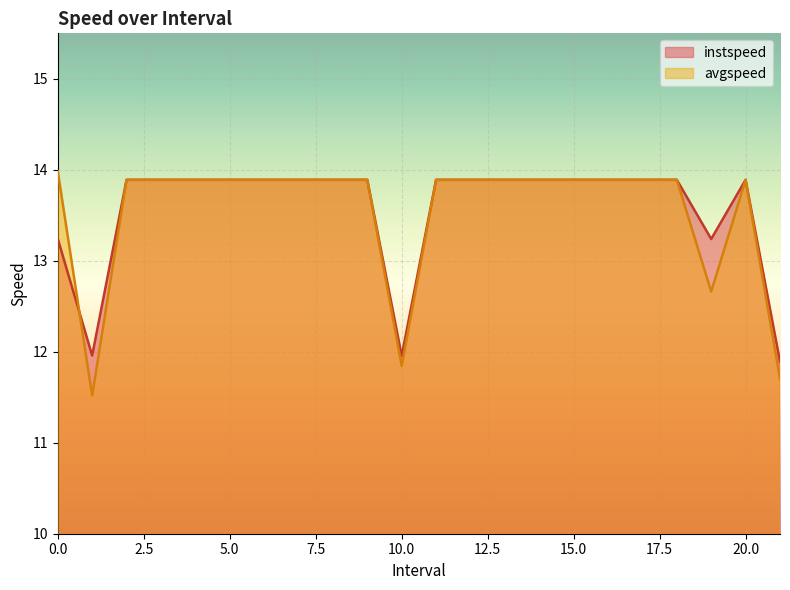

What position from the right is 6.0?

16